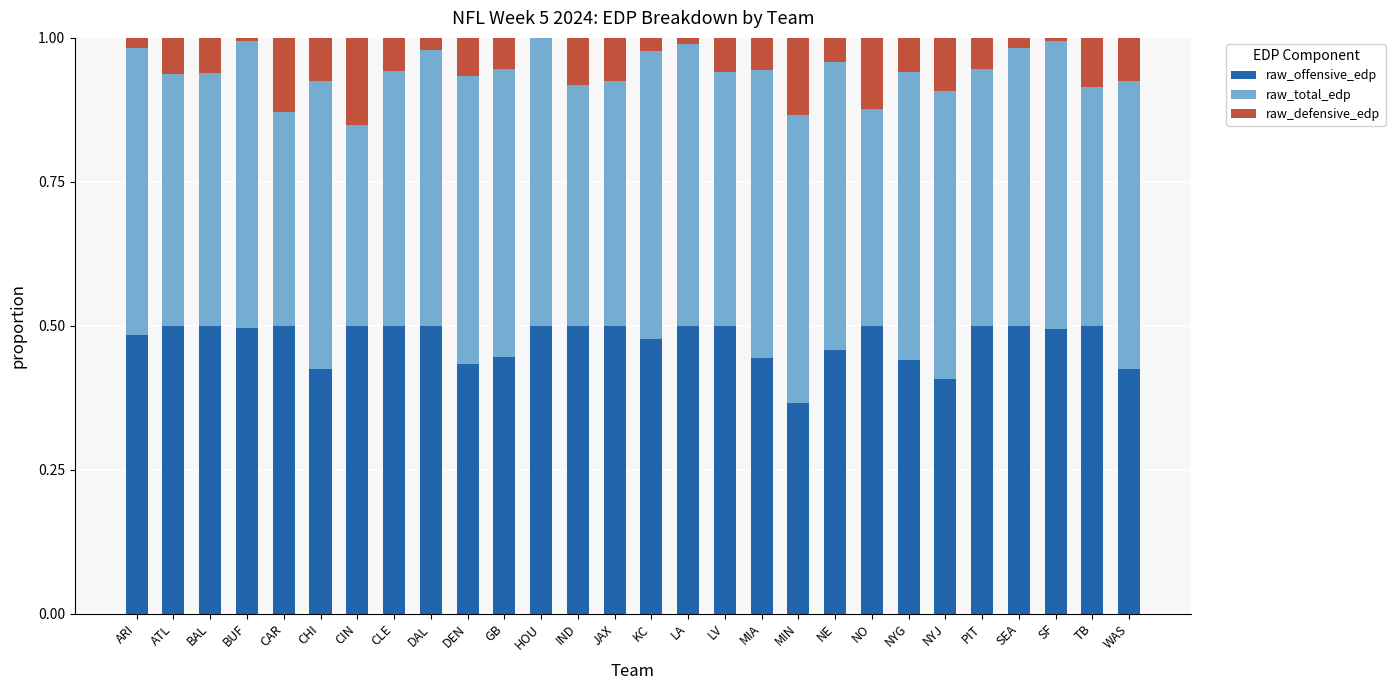

Does the chart contain stacked bars?

Yes